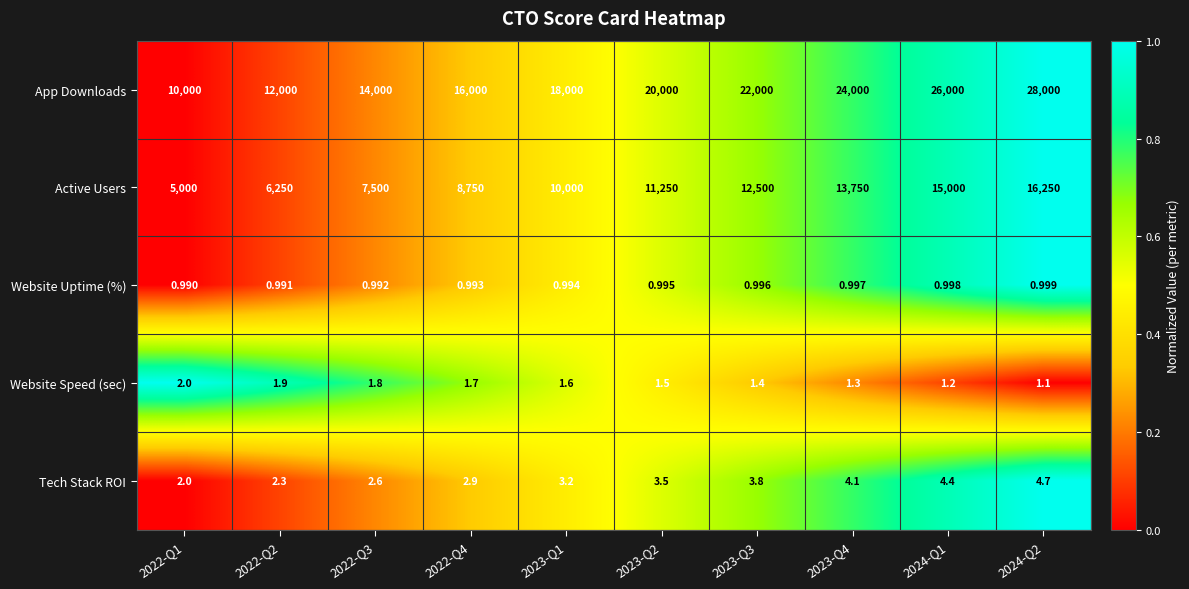

At how many categories does at least one series exceed 0?

10